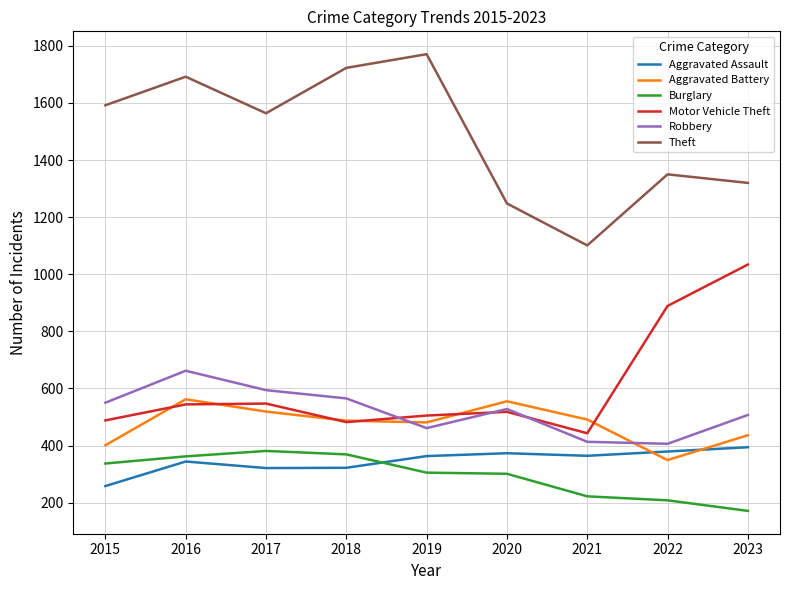

True or false: Motor Vehicle Theft has a value of 1430 at 2023.

False